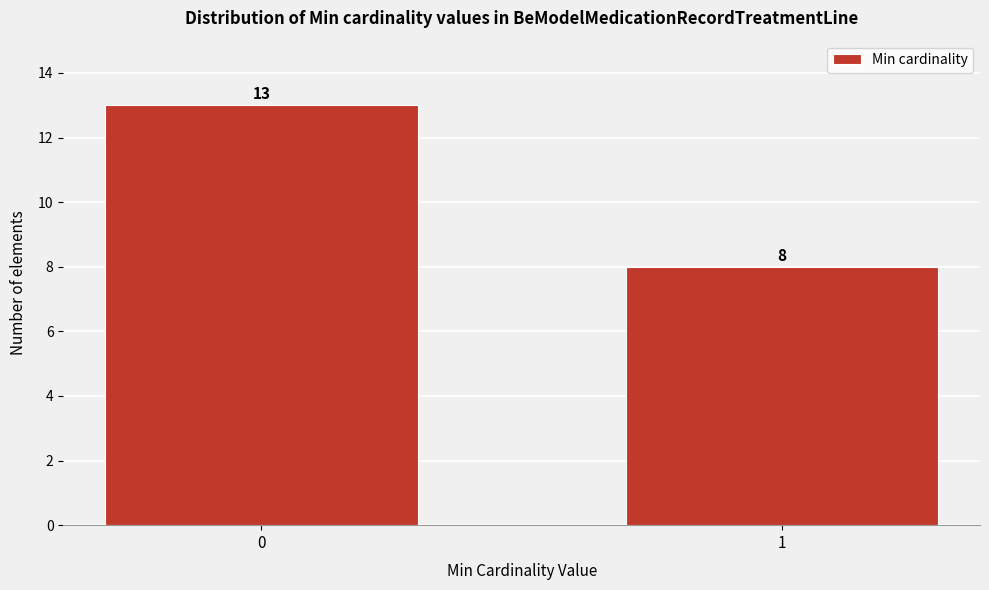

Reading left to right, extract all data points from this chart.

13	8